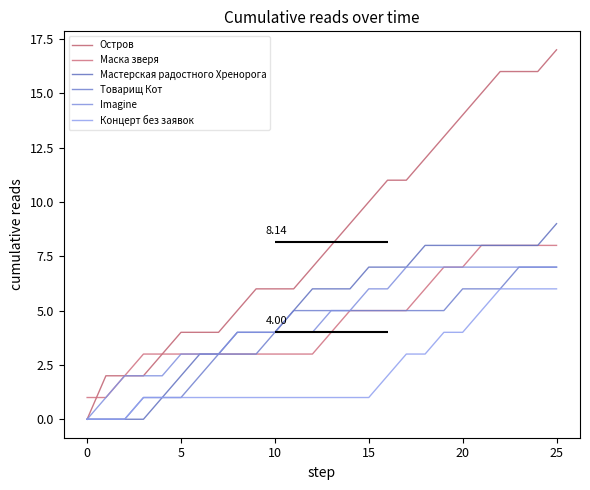

Which series changed the most between 16 and 17?

Imagine